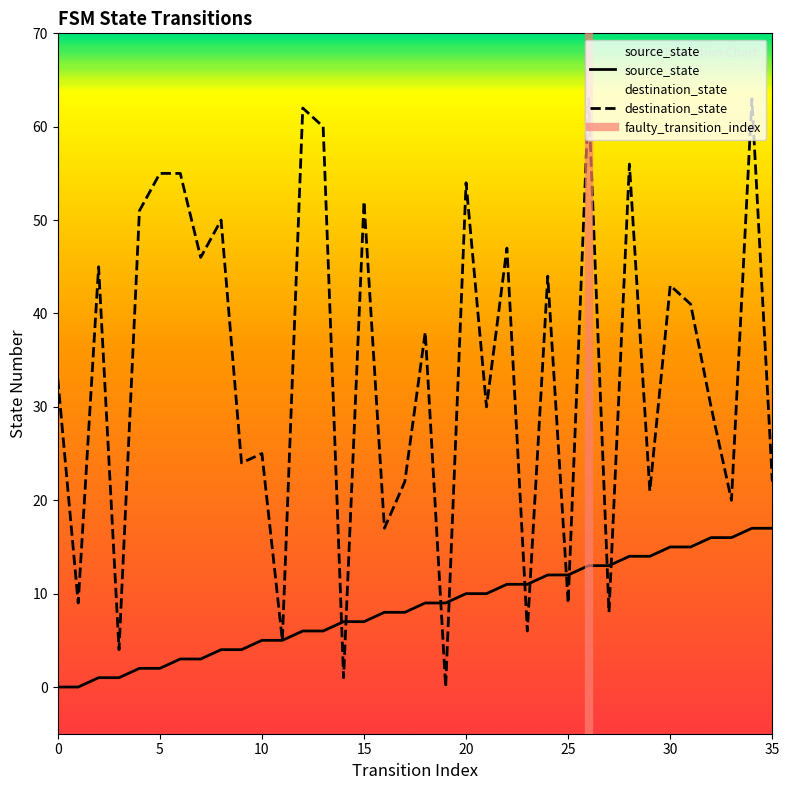

What is the sum of all destination_state values?

1211